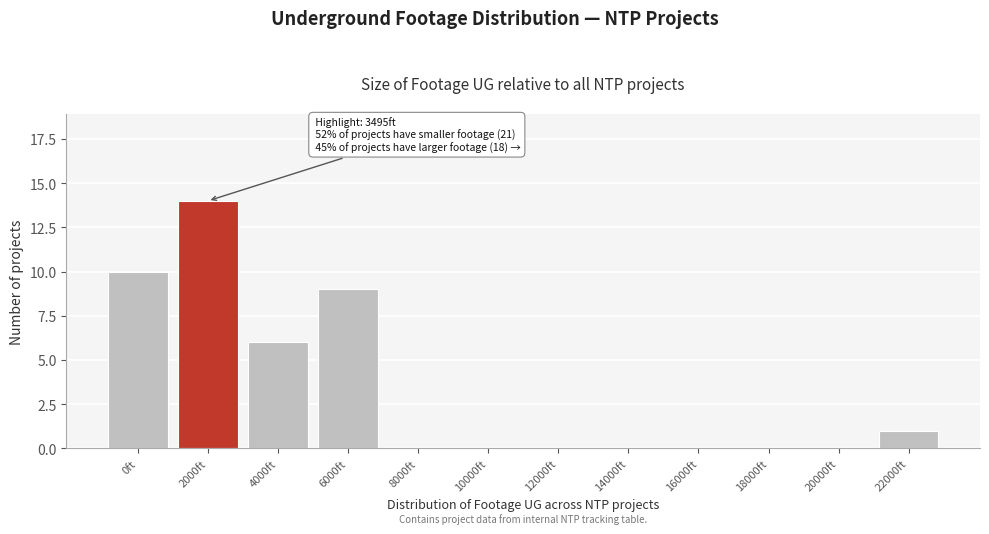

Reading left to right, what are all the values shown in this chart?

0ft=10	2000ft=14	4000ft=6	6000ft=9	8000ft=0	10000ft=0	12000ft=0	14000ft=0	16000ft=0	18000ft=0	20000ft=0	22000ft=1